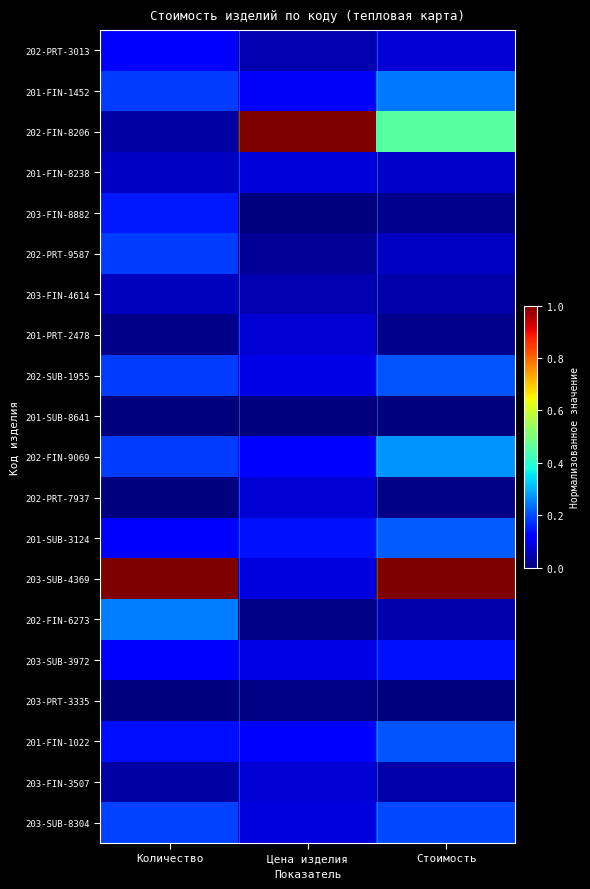

Reading right to left, transcribe all the data shown in this chart.

202-PRT-3013: Стоимость=0.1	Цена изделия=0.0	Количество=0.1
201-FIN-1452: Стоимость=0.2	Цена изделия=0.1	Количество=0.2
202-FIN-8206: Стоимость=0.5	Цена изделия=1.0	Количество=0.0
201-FIN-8238: Стоимость=0.1	Цена изделия=0.1	Количество=0.1
203-FIN-8882: Стоимость=0.0	Цена изделия=0.0	Количество=0.2
202-PRT-9587: Стоимость=0.1	Цена изделия=0.0	Количество=0.2
203-FIN-4614: Стоимость=0.0	Цена изделия=0.0	Количество=0.1
201-PRT-2478: Стоимость=0.0	Цена изделия=0.1	Количество=0.0
202-SUB-1955: Стоимость=0.2	Цена изделия=0.1	Количество=0.2
201-SUB-8641: Стоимость=0.0	Цена изделия=0.0	Количество=0.0
202-FIN-9069: Стоимость=0.3	Цена изделия=0.1	Количество=0.2
202-PRT-7937: Стоимость=0.0	Цена изделия=0.1	Количество=0.0
201-SUB-3124: Стоимость=0.2	Цена изделия=0.1	Количество=0.1
203-SUB-4369: Стоимость=1.0	Цена изделия=0.1	Количество=1.0
202-FIN-6273: Стоимость=0.0	Цена изделия=0.0	Количество=0.2
203-SUB-3972: Стоимость=0.1	Цена изделия=0.1	Количество=0.1
203-PRT-3335: Стоимость=0.0	Цена изделия=0.0	Количество=0.0
201-FIN-1022: Стоимость=0.2	Цена изделия=0.1	Количество=0.1
203-FIN-3507: Стоимость=0.0	Цена изделия=0.1	Количество=0.0
203-SUB-8304: Стоимость=0.2	Цена изделия=0.1	Количество=0.2